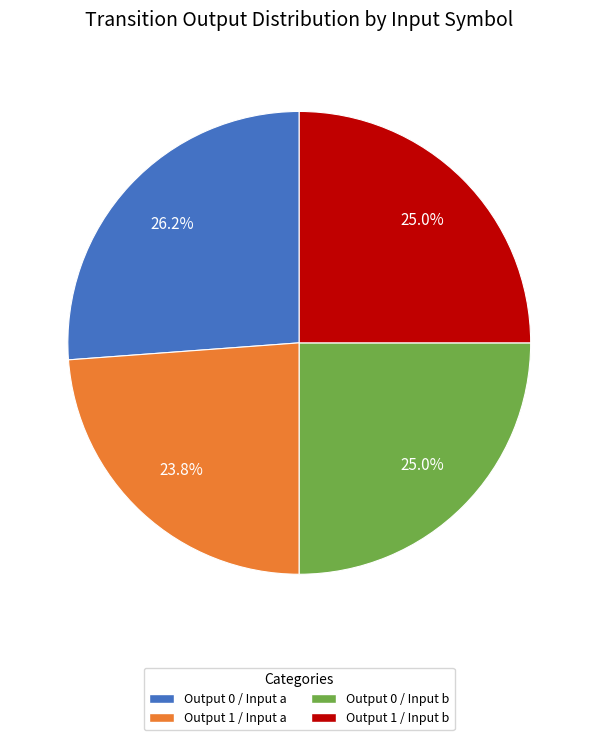

To the nearest percent, what is the average slice percentage?

25%